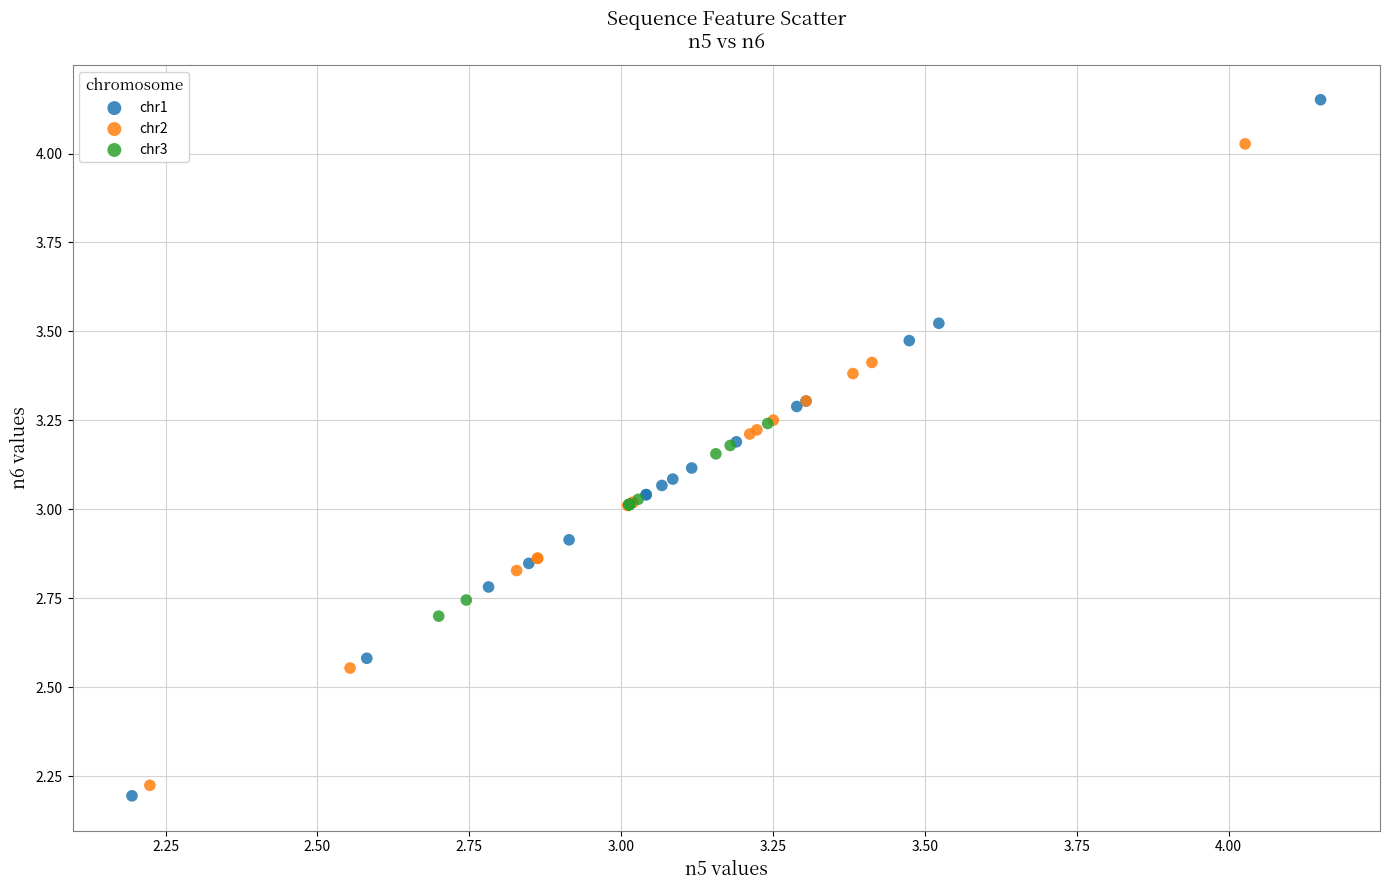

Which series contains the highest Y value?

chr1